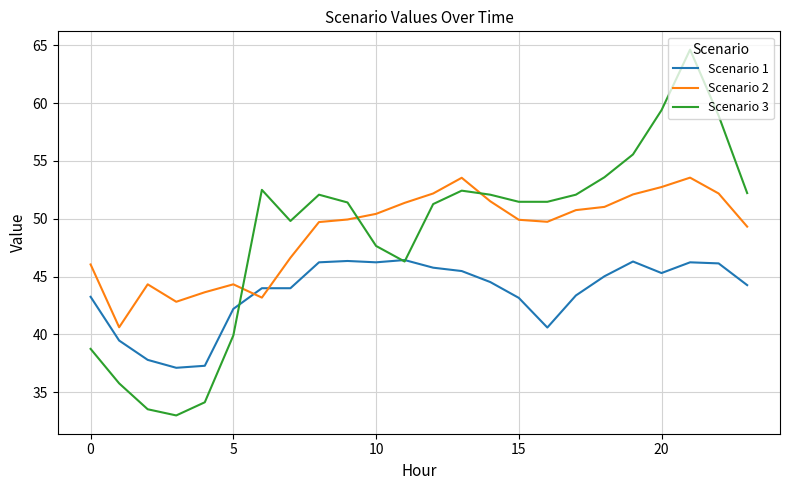

How many distinct data groups are displayed?

3